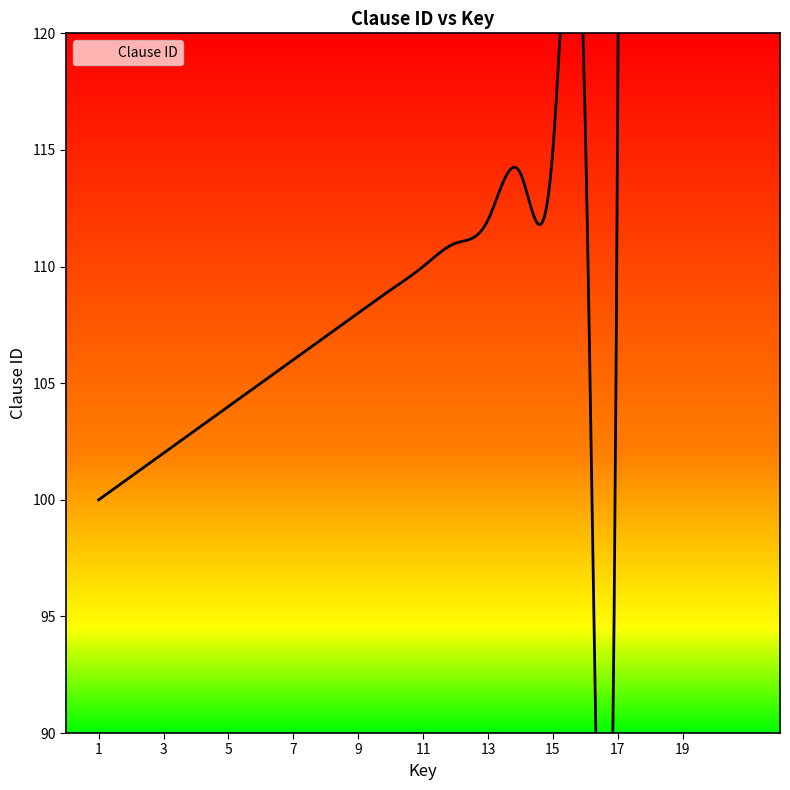

What is the value of the 3rd point from the left?

102